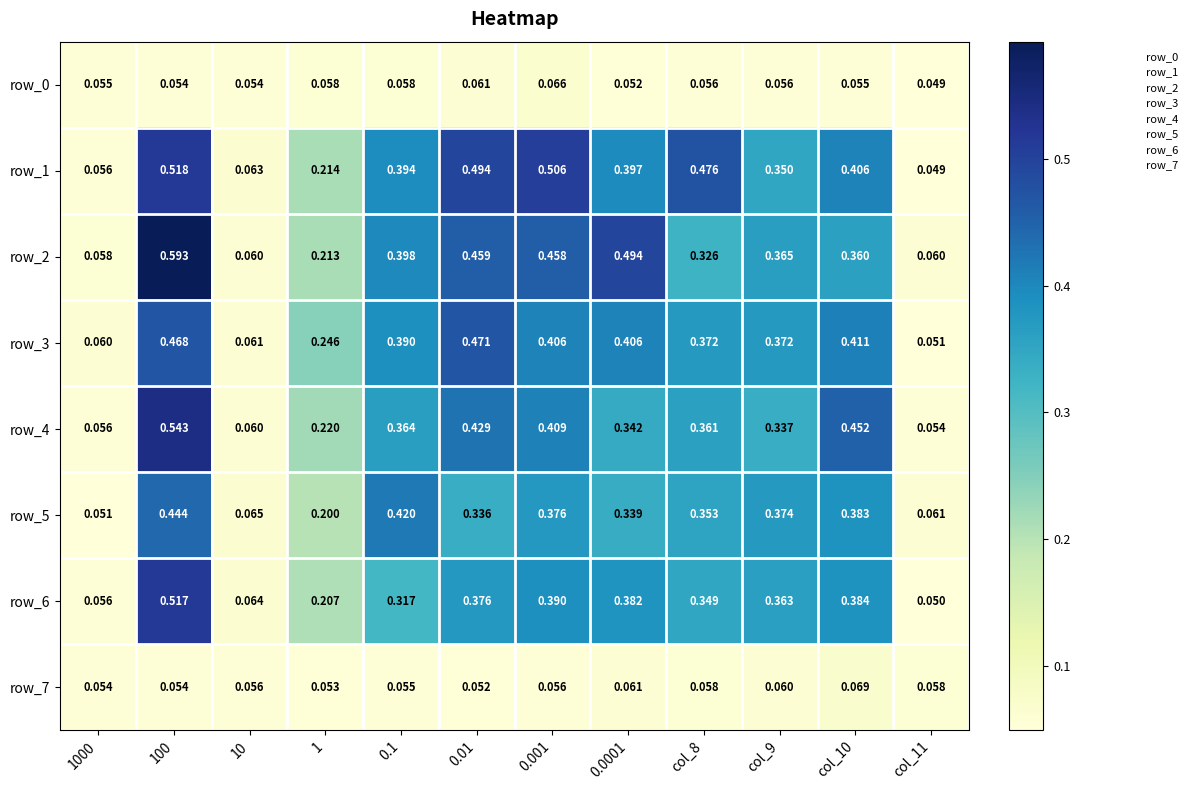

Which series changed the most between 0.1 and 0.0001?

row_2